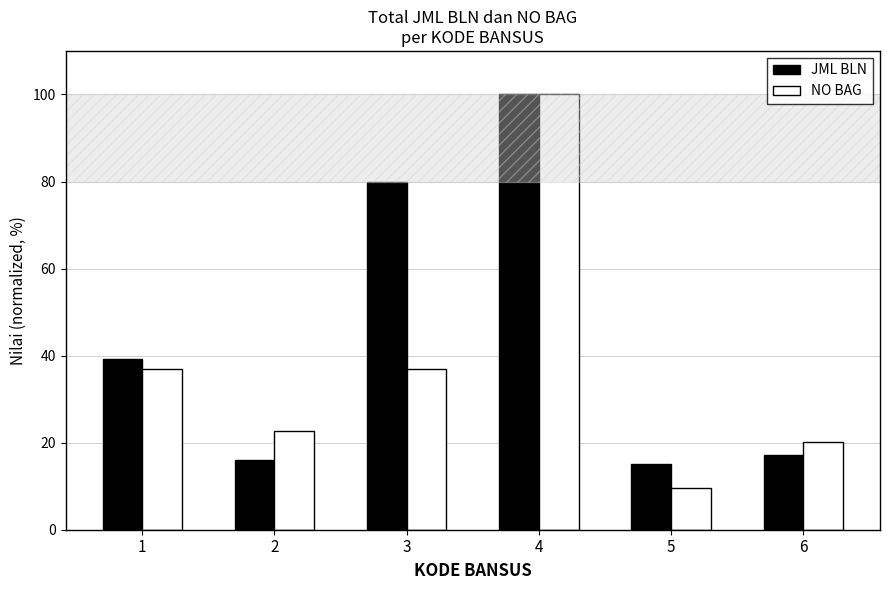

Which series has the widest spread of values?

NO BAG